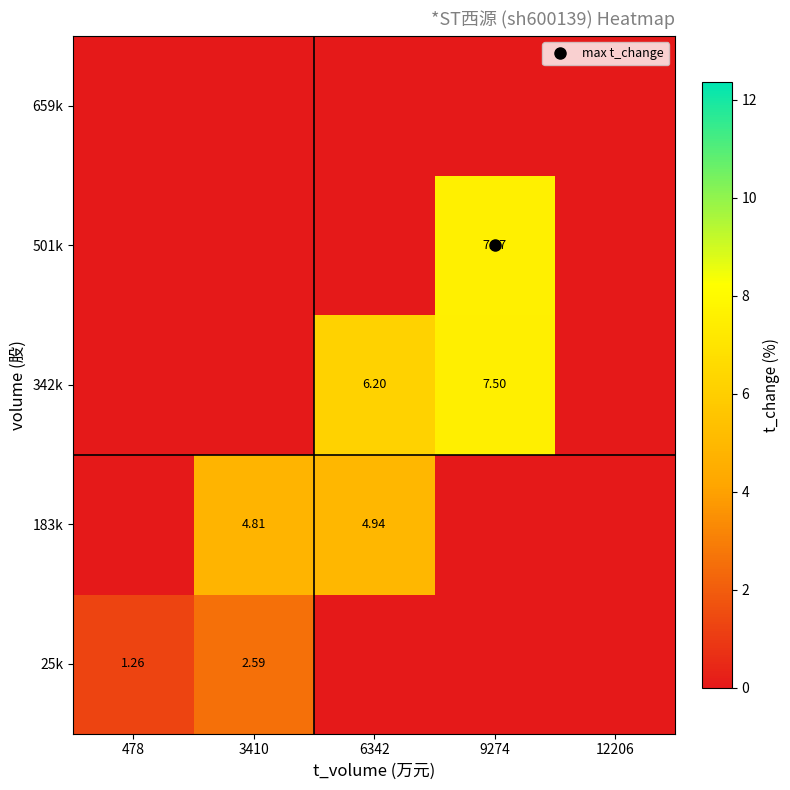

What is the maximum value shown in the chart?

7.6